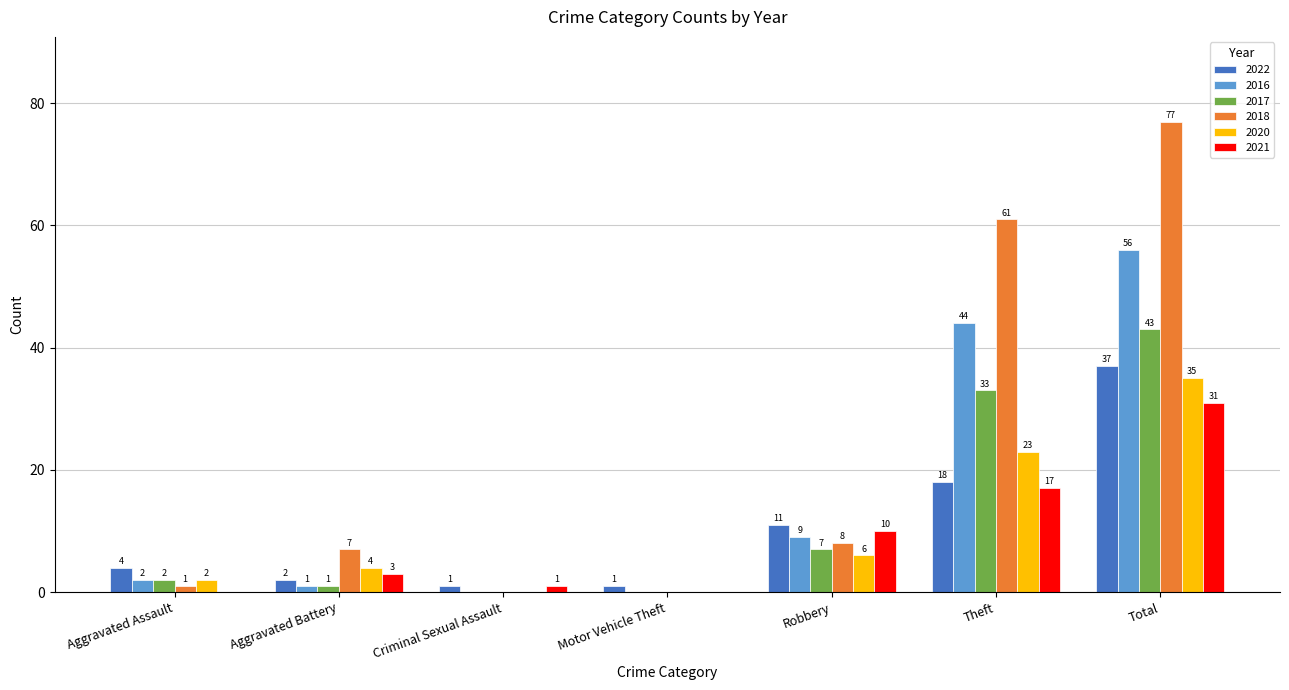

Which category has the highest value in the 2020 series?

Total